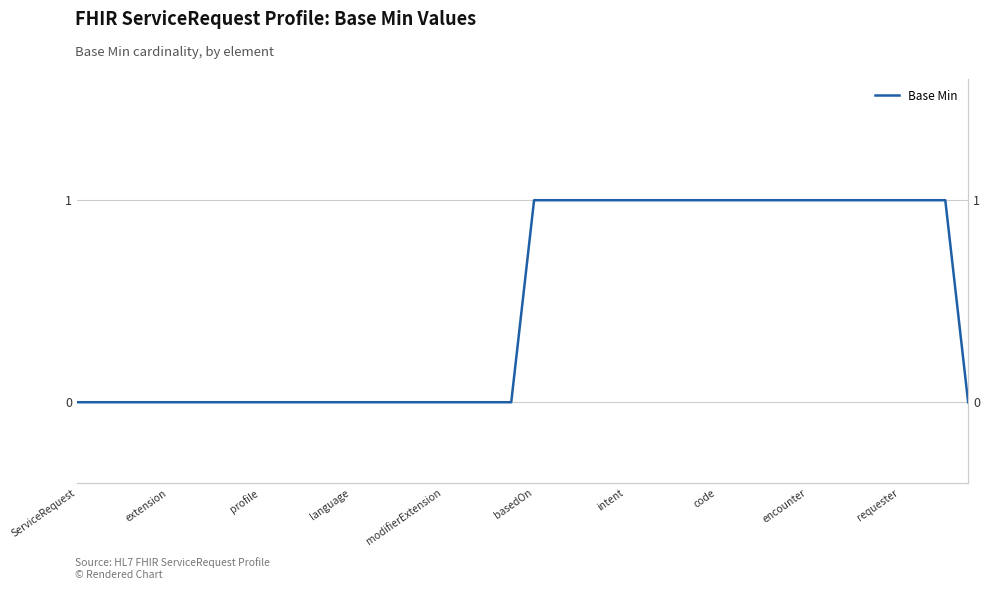

How many series are shown in this chart?

1